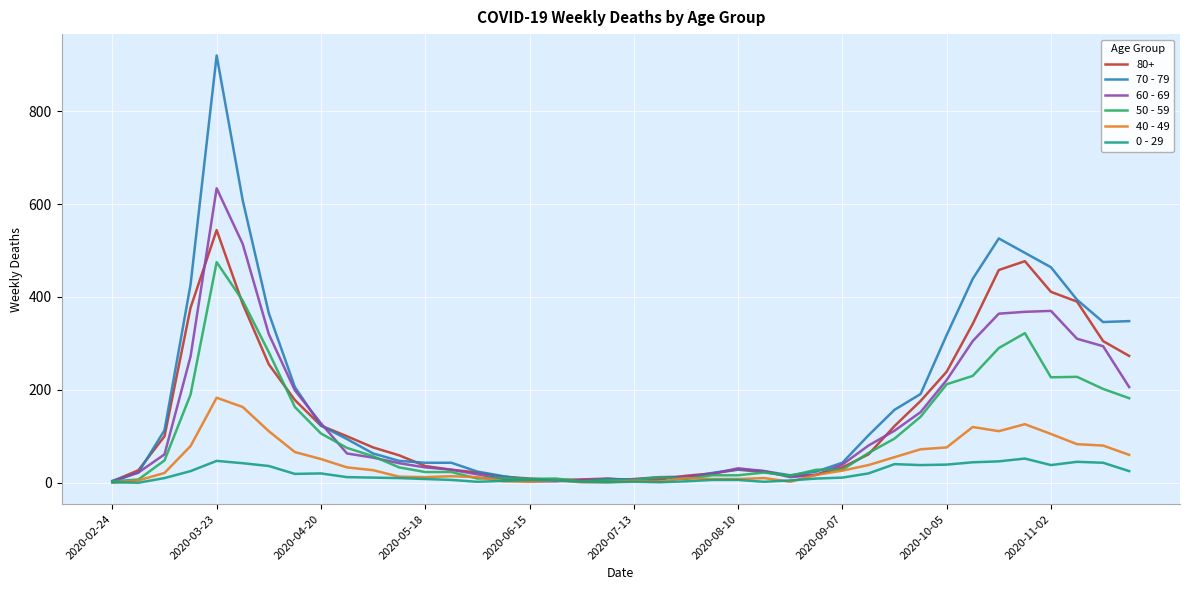

List the series in order of their peak value, lowest first.

0 - 29, 40 - 49, 50 - 59, 80+, 60 - 69, 70 - 79